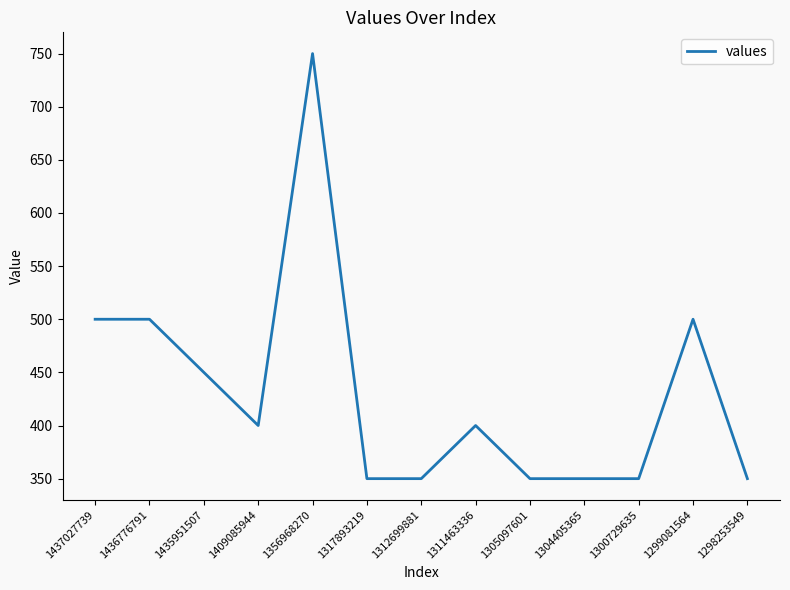

Approximately how many times larger is the value at 1304405365 compared to 1311463336?

0.9